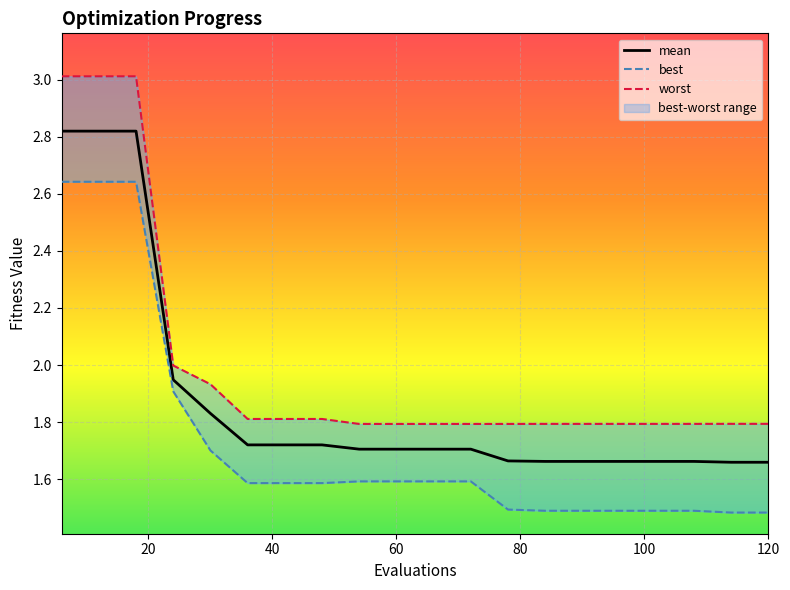

True or false: worst and mean intersect in this chart.

False